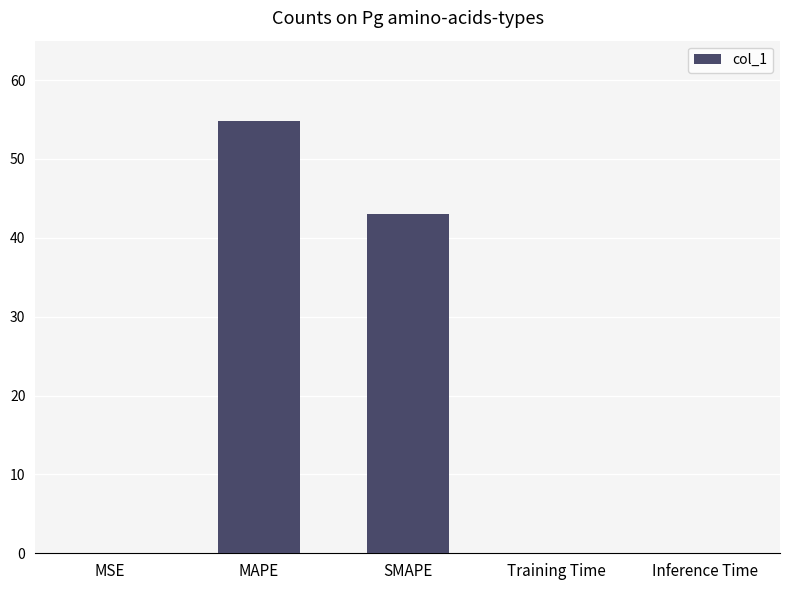

Between SMAPE and Training Time, which is larger?

SMAPE